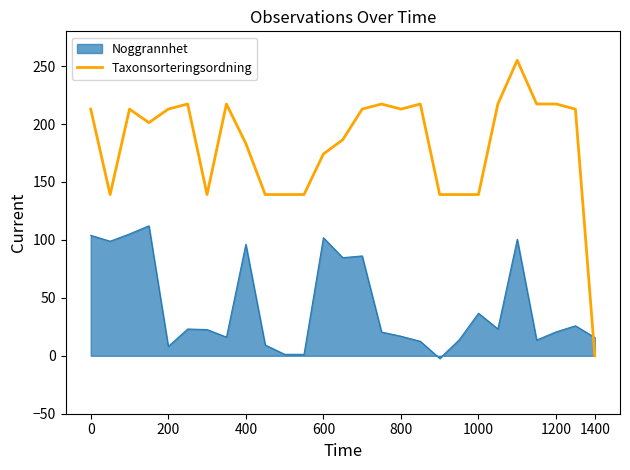

How many intersections are there between Taxonsorteringsordning and Noggrannhet?

1